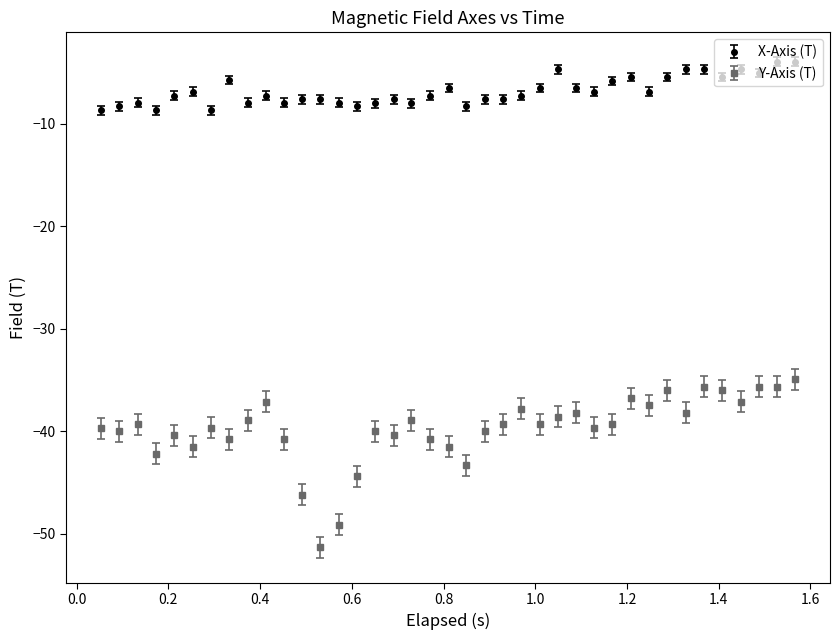

Which series has the widest spread of values?

Y-Axis (T)